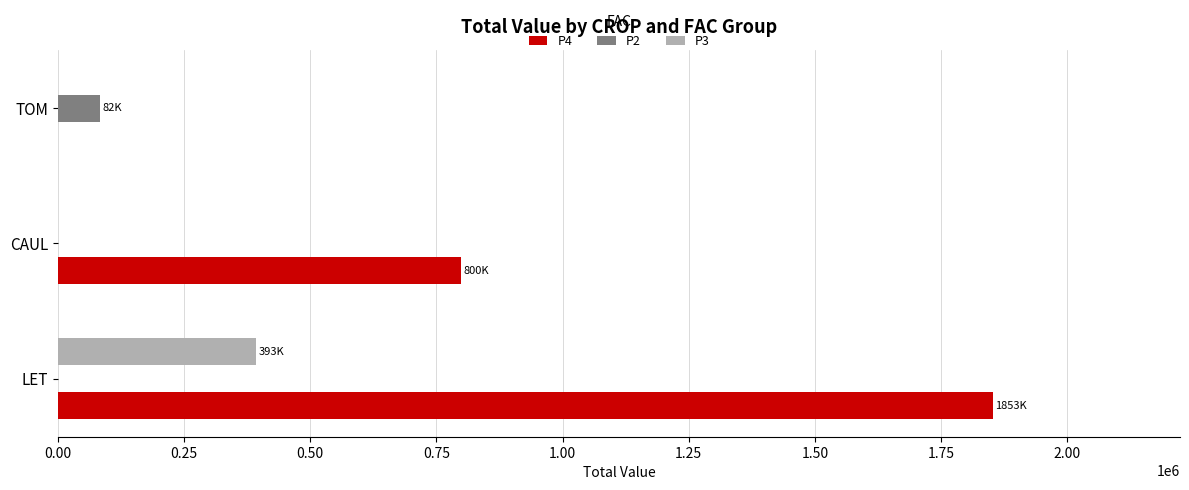

Count the number of data series in this chart.

3